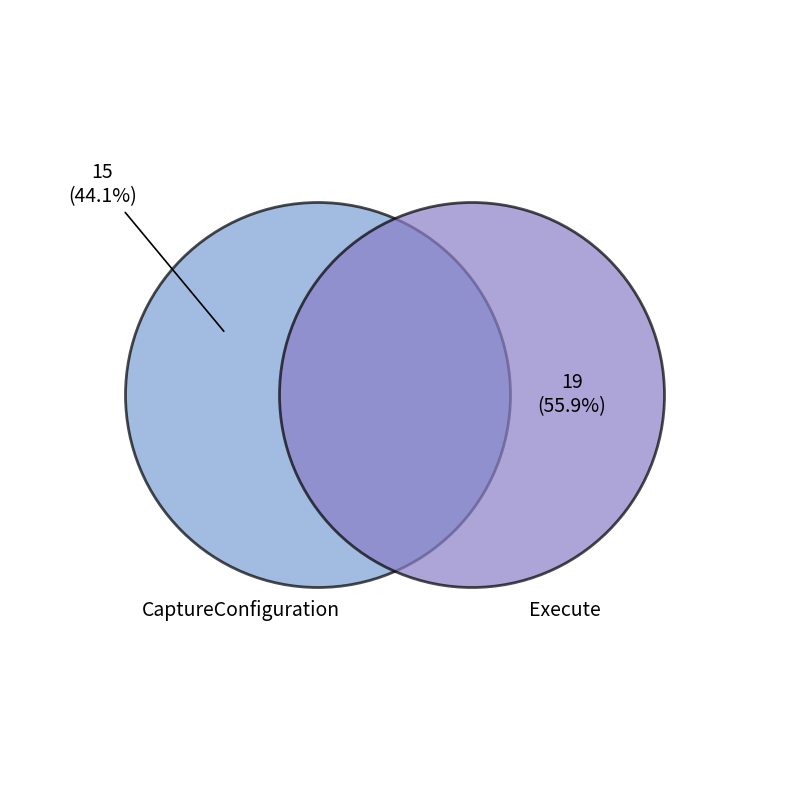

What percentage do CaptureConfiguration and Execute together represent?

100.0%